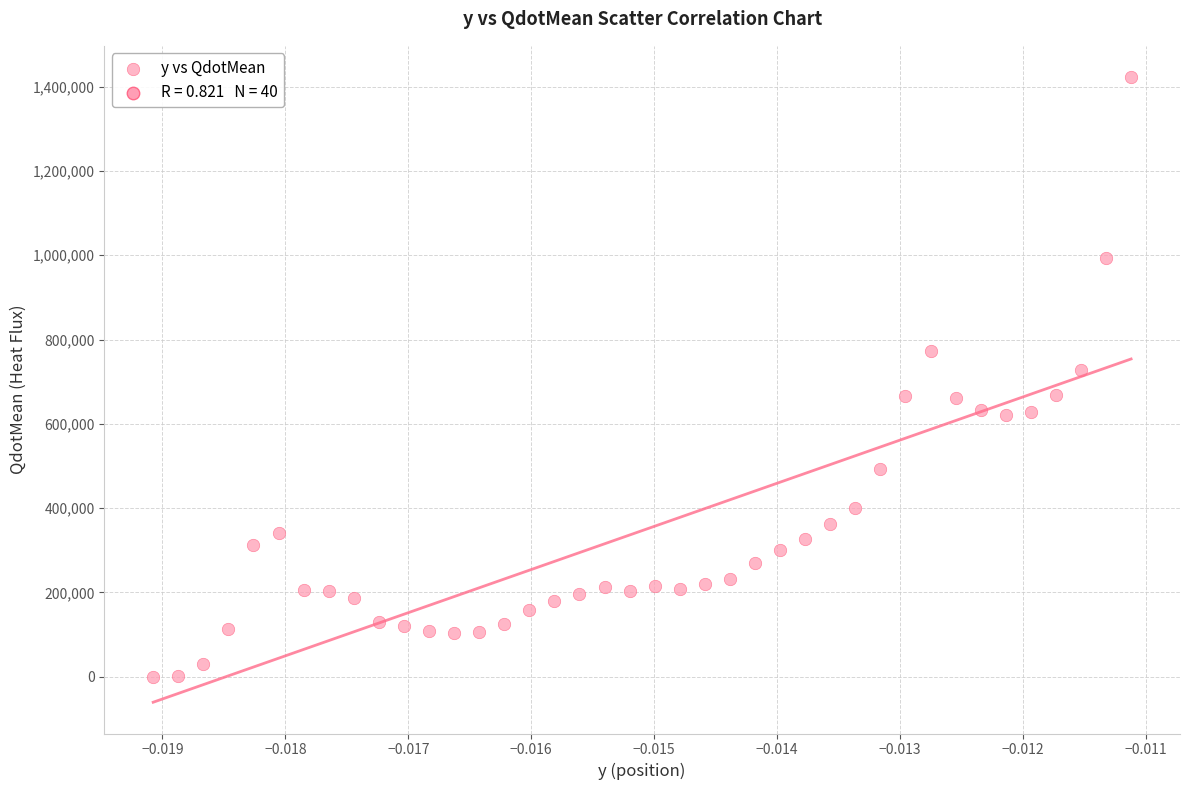

What is the range of Y values (max minus min)?

1422333.8